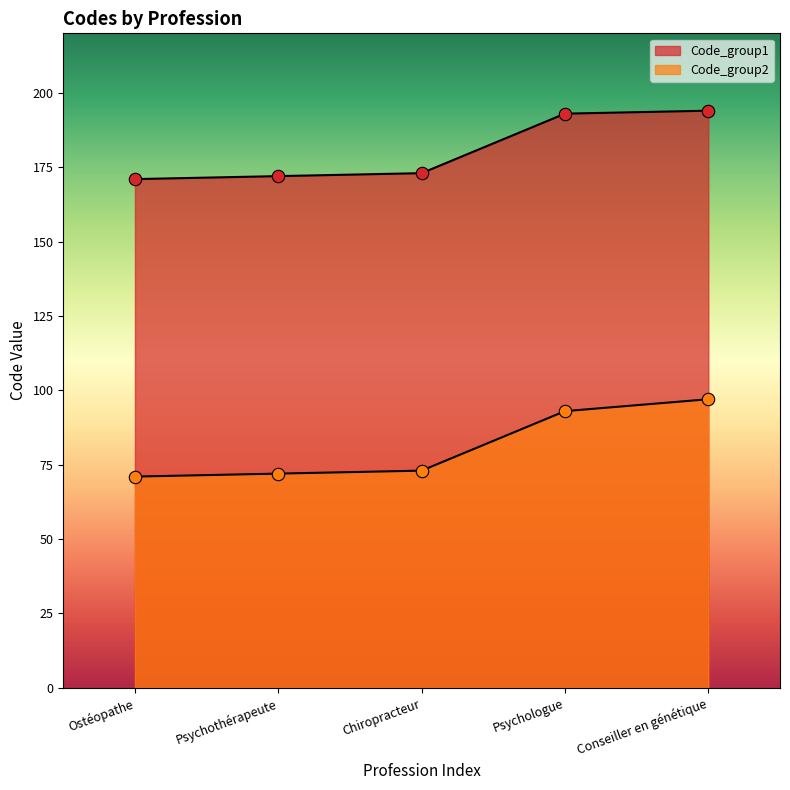

At which category is the sum across all series the highest?

Conseiller en génétique